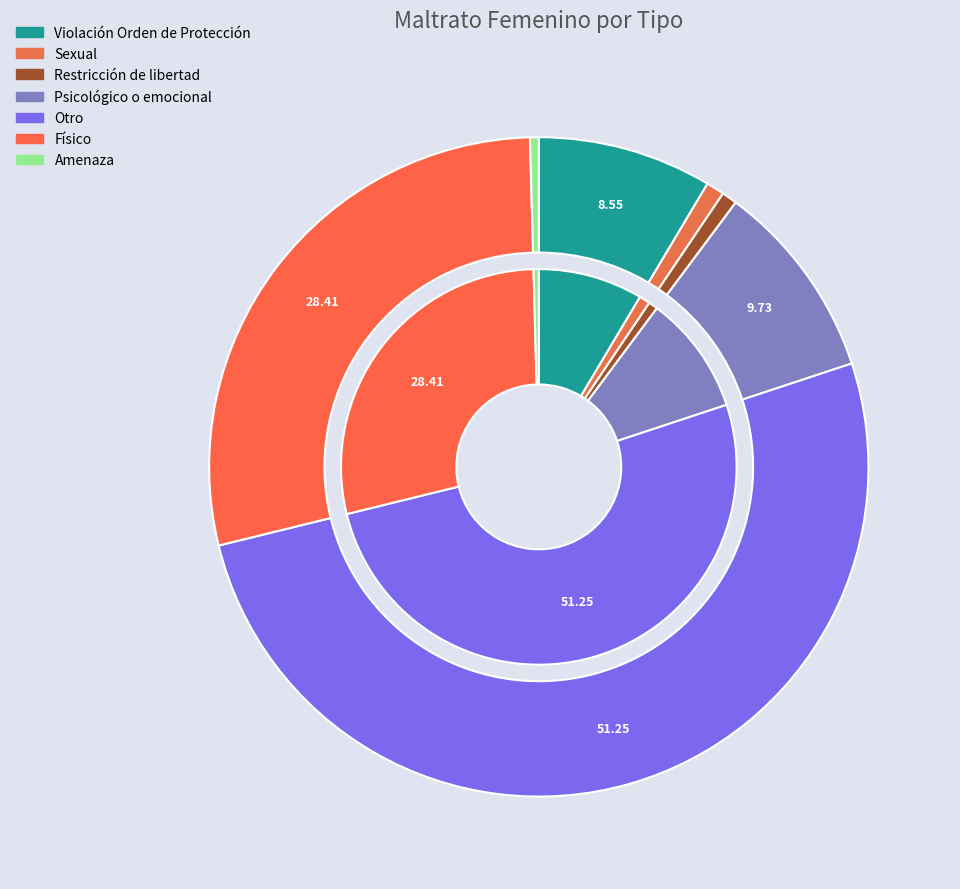

How many slices are in this pie chart?

7